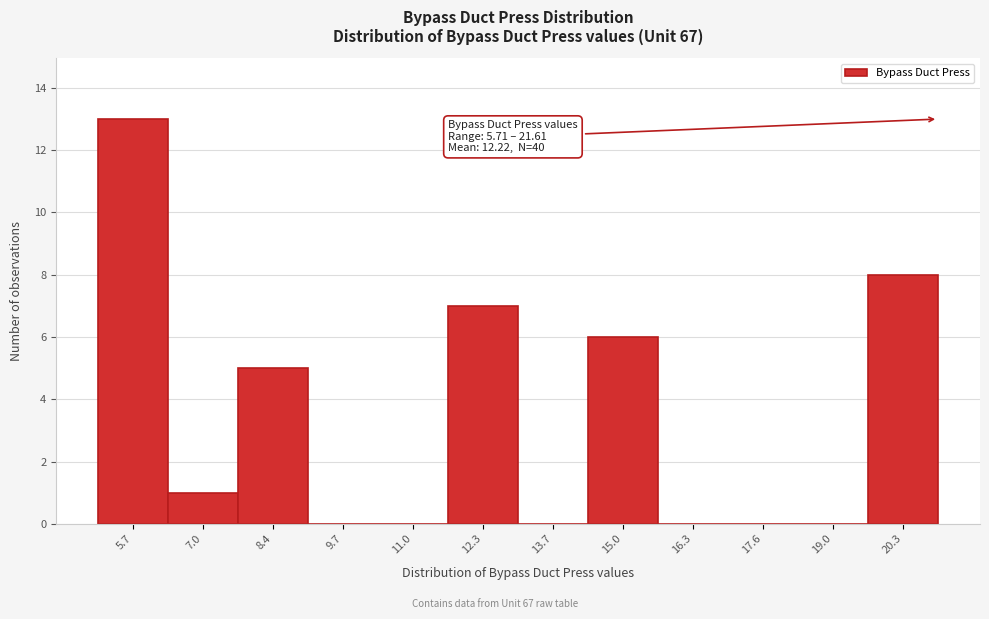

Reading right to left, list all the values displayed in this chart.

20.3=8	19.0=0	17.6=0	16.3=0	15.0=6	13.7=0	12.3=7	11.0=0	9.7=0	8.4=5	7.0=1	5.7=13